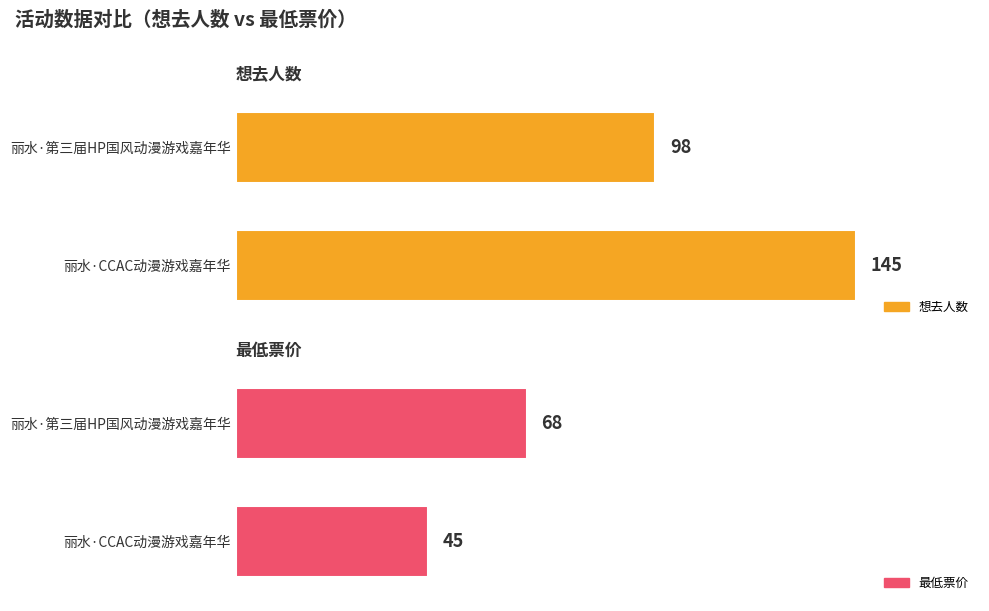

What position from the right is 丽水·第三届HP国风动漫游戏嘉年华?

1